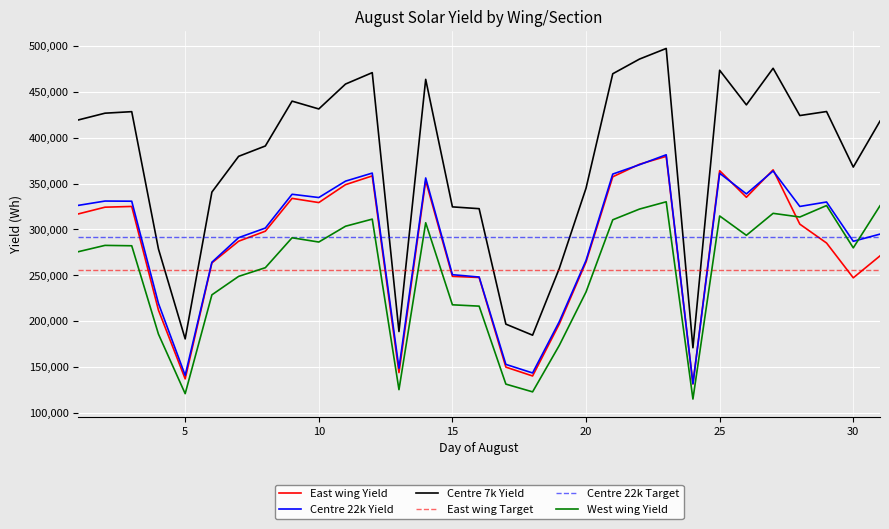

Which series has the largest range (max minus min)?

Centre 7k Yield